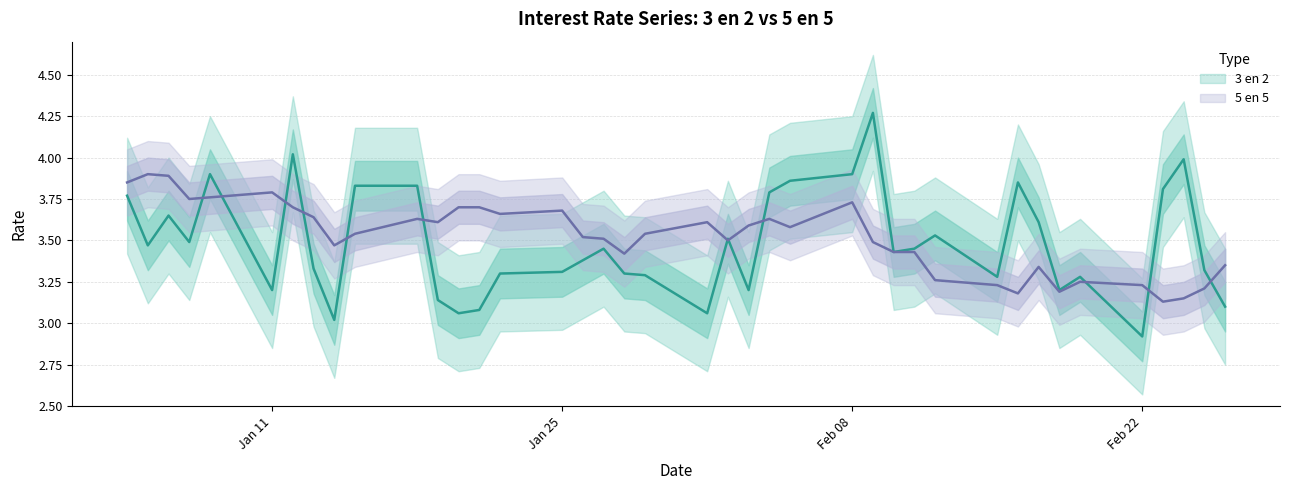

Is it true that 3 en 2 equals 3.9 at 16-02-2010?

True